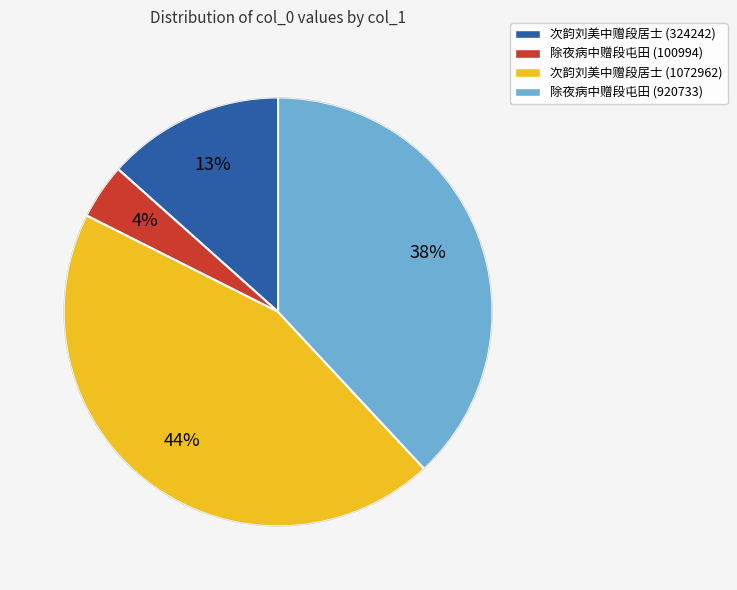

Which slice is the largest?

次韵刘美中赠段居士 (1072962)